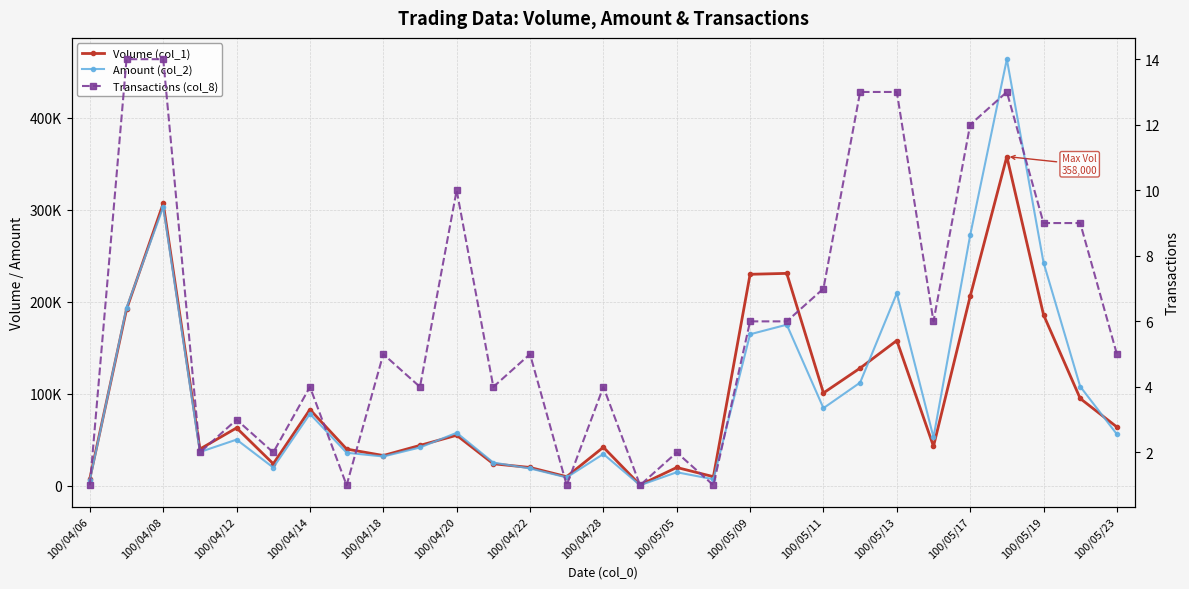

True or false: Volume (col_1) and Transactions (col_8) intersect in this chart.

False